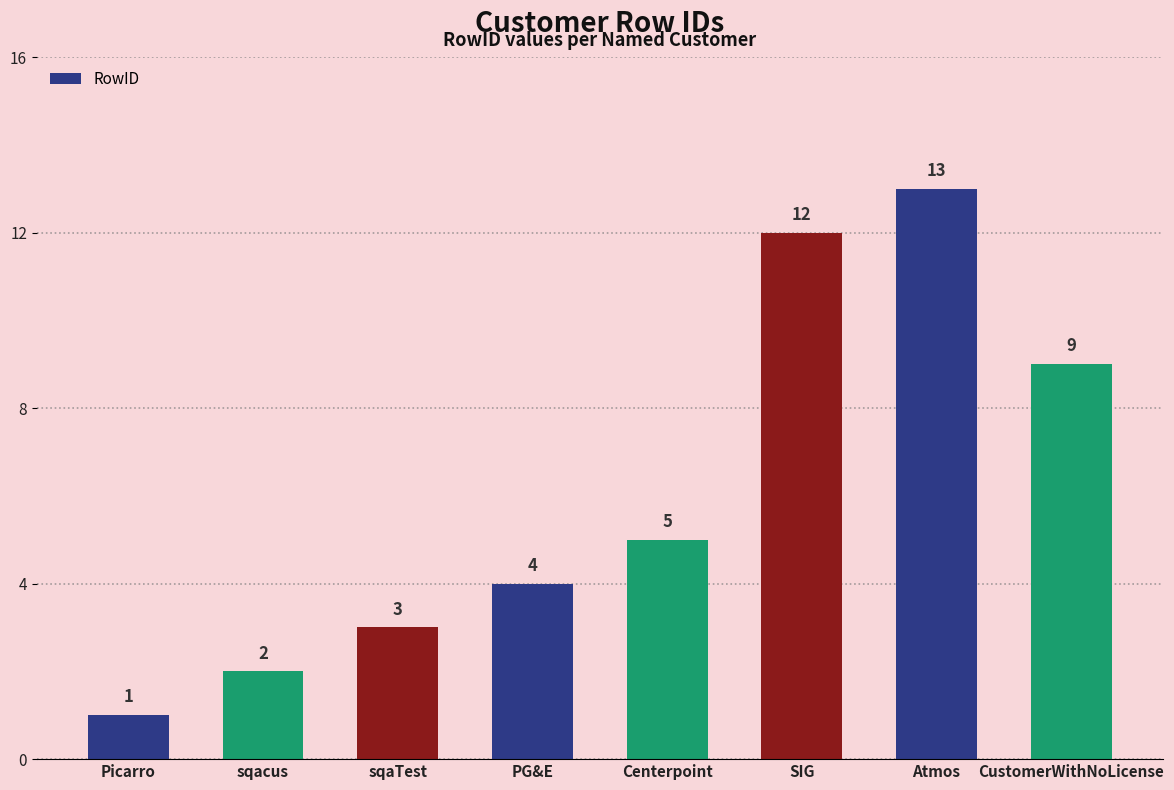

What is the minimum value shown in the chart?

1